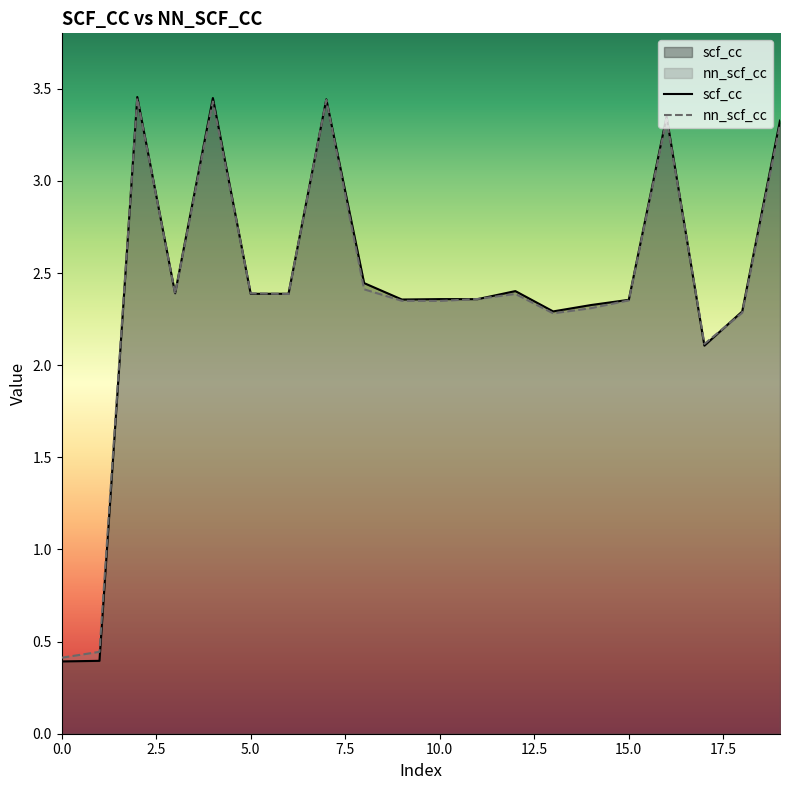

What is the difference between the second highest and second lowest values in the scf_cc series?

3.1